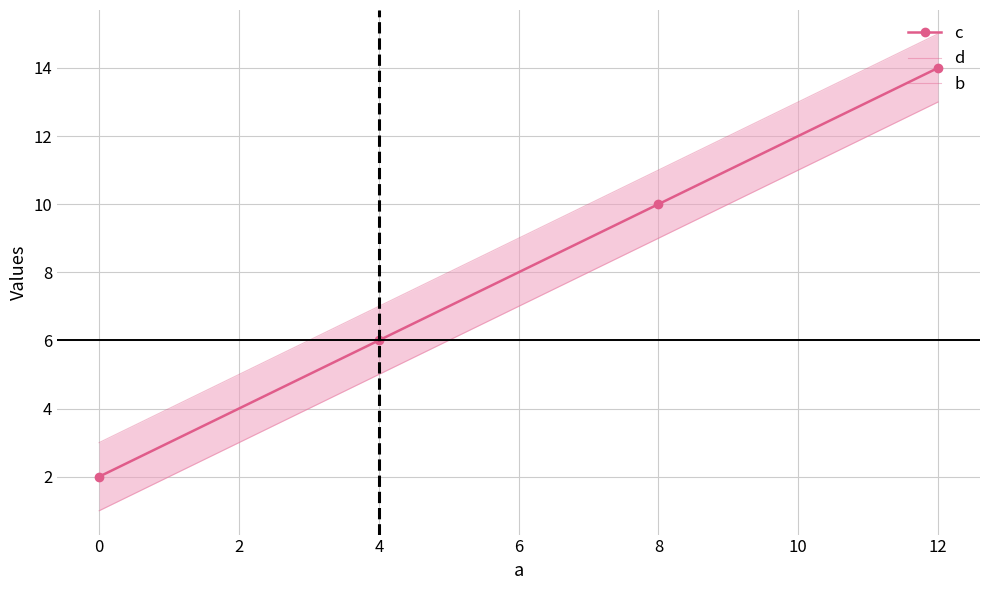

Where is c nearest to the value 8?

4